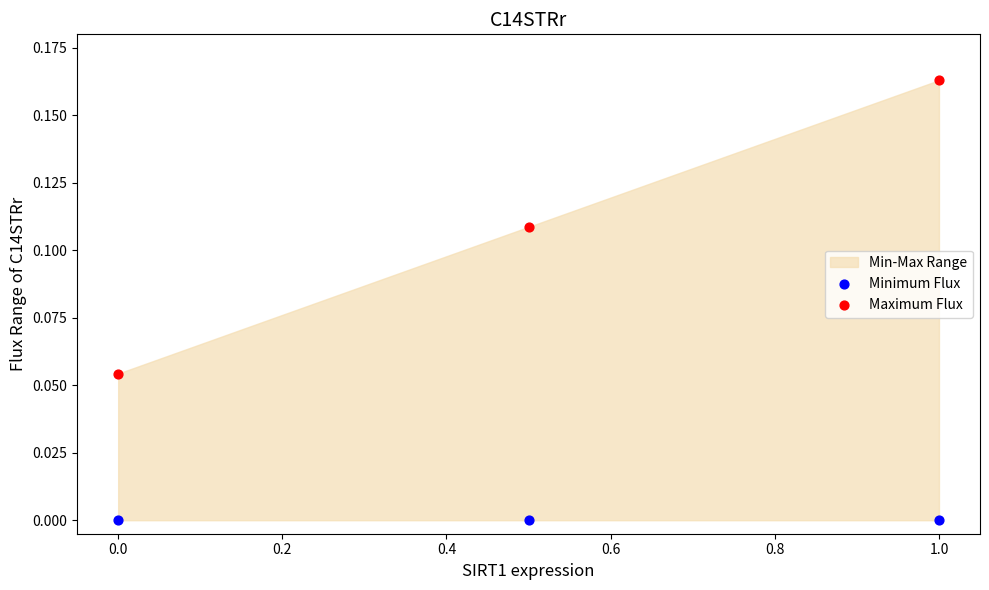

Across all data points, what is the average X value?

0.5